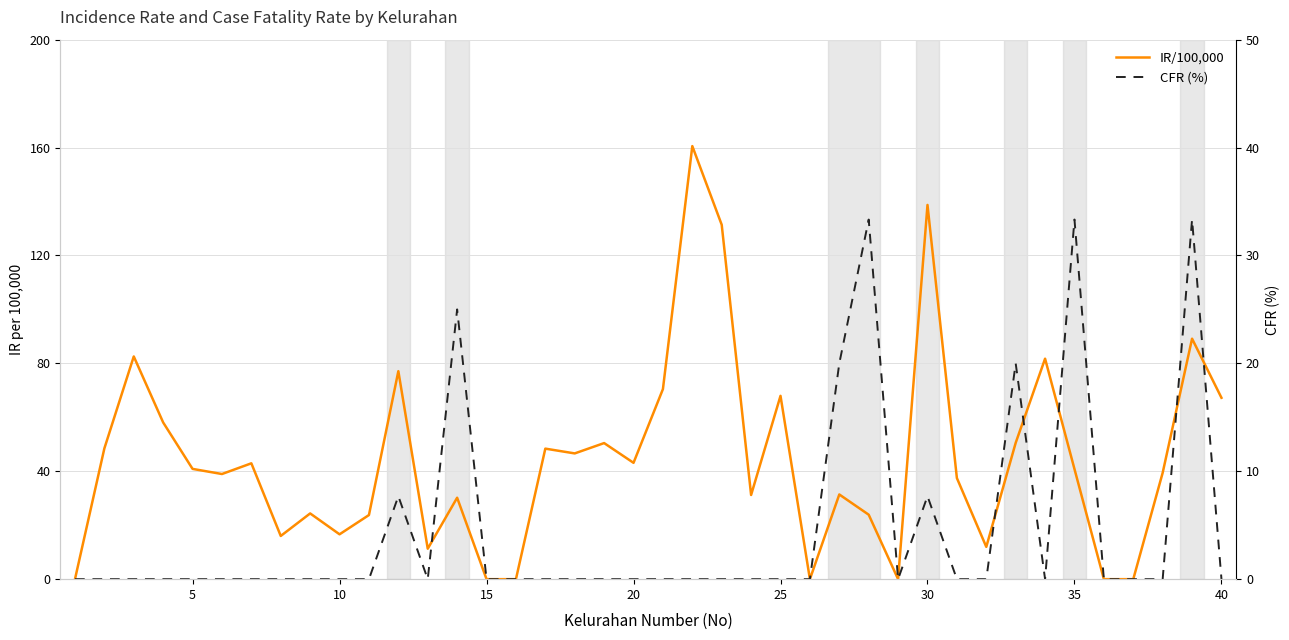

Reading left to right, extract all data points from this chart.

IR/100,000: 0.0	48.5	82.6	58.1	40.9	39.0	43.0	16.0	24.4	16.6	23.8	77.1	11.3	30.2	0.0	0.0	48.4	46.6	50.5	43.1	70.5	160.5	131.4	31.2	68.0	0.0	31.4	23.9	0.0	138.7	37.5	12.0	50.5	81.7	40.8	0.0	0.0	39.4	89.2	67.2
CFR (%): 0.0	0.0	0.0	0.0	0.0	0.0	0.0	0.0	0.0	0.0	0.0	7.7	0.0	25.0	0.0	0.0	0.0	0.0	0.0	0.0	0.0	0.0	0.0	0.0	0.0	0.0	20.0	33.3	0.0	7.7	0.0	0.0	20.0	0.0	33.3	0.0	0.0	0.0	33.3	0.0